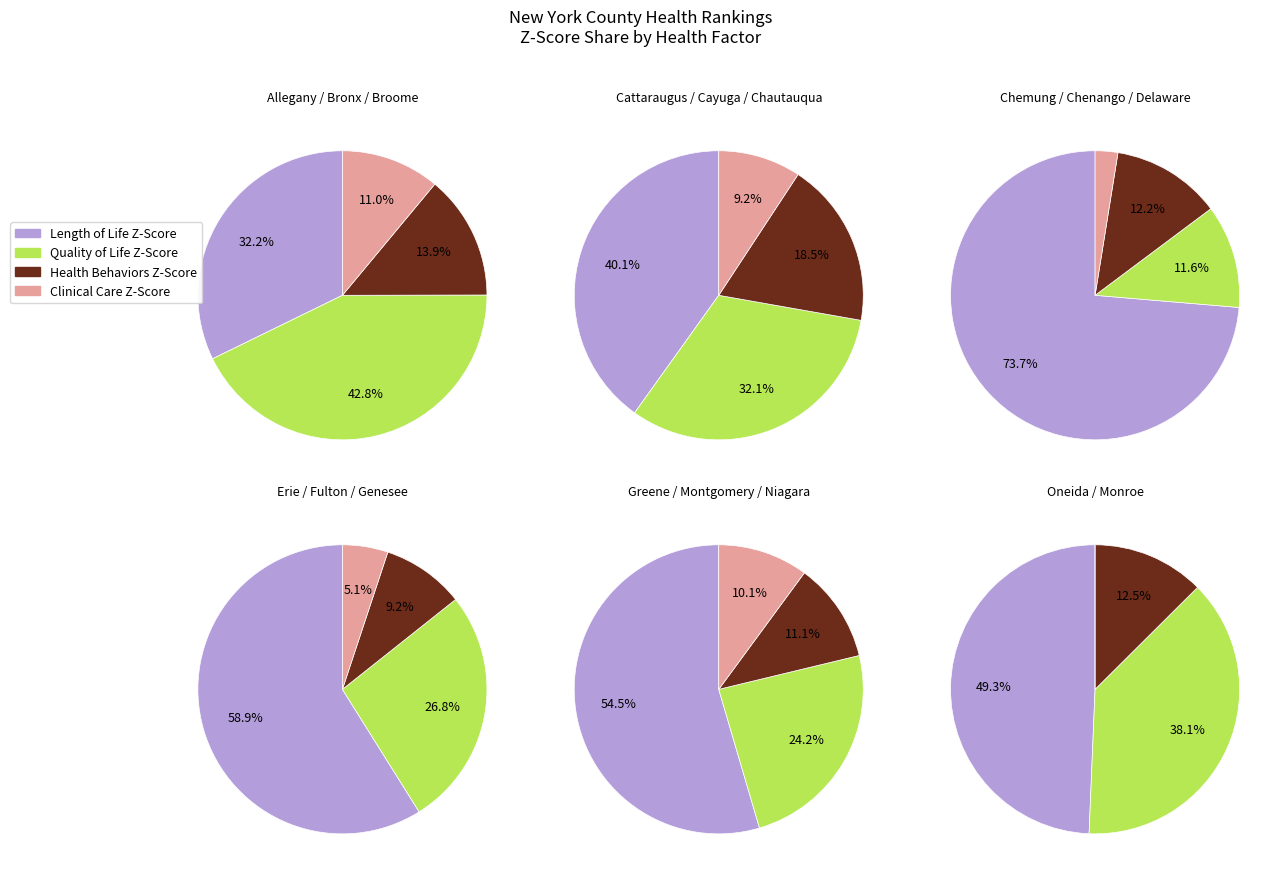

Rank the series at Chautauqua from lowest to highest value.

Clinical Care Z-Score, Health Behaviors Z-Score, Quality of Life Z-Score, Length of Life Z-Score